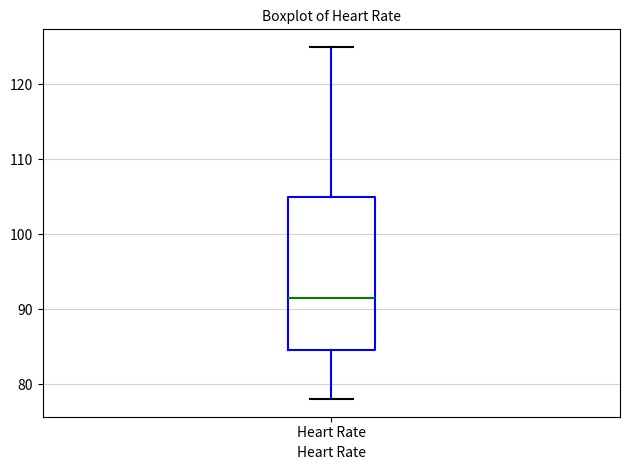

Read this box plot against the y-axis: the position of the median line, the range covered by the box, and the ends of both whiskers. The values are not printed on the chart, so give them approximately, as read against the axis.

median 92, box 85 to 105, whiskers 78 to 125